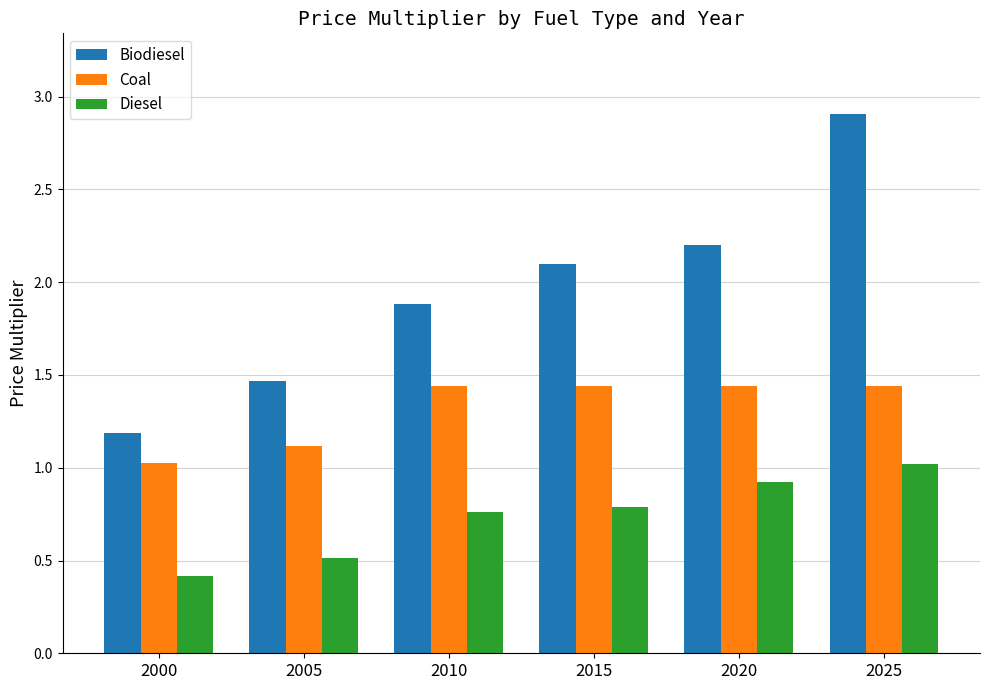

What is the maximum value for Diesel?

1.0